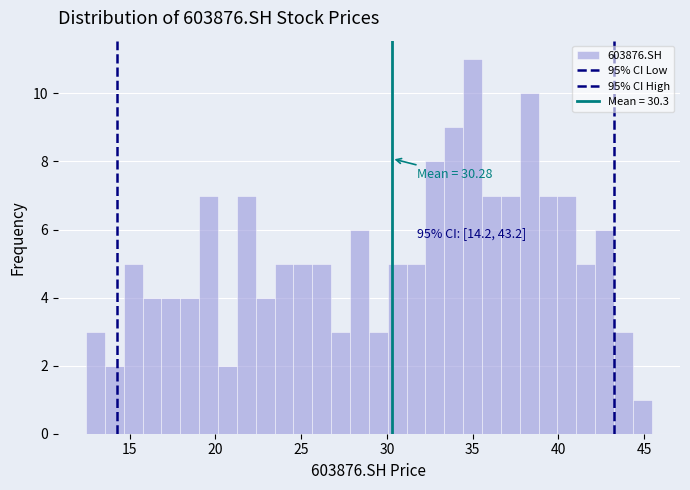

Read against the x-axis, roughly where is the centre of the tallest bar?

35.0